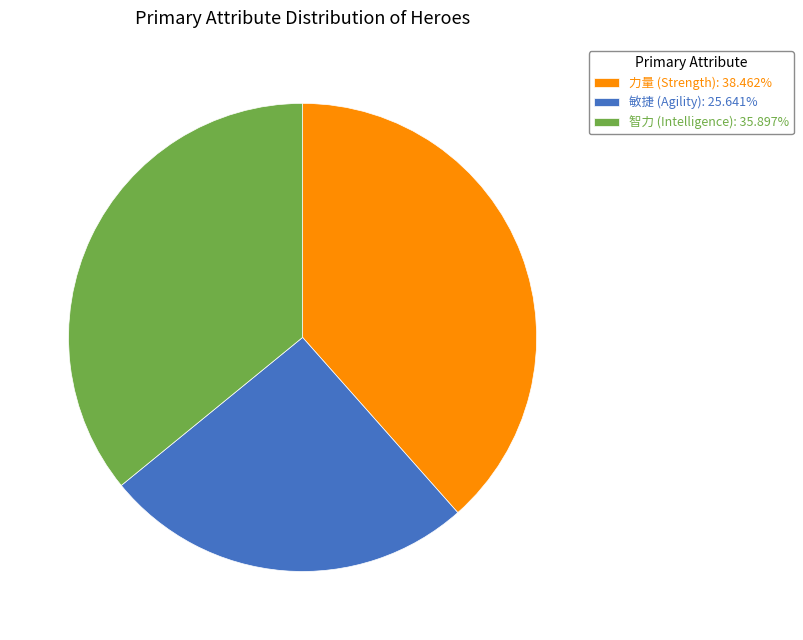

What is the ratio of the value at 敏捷 (Agility): 25.641% to the value at 智力 (Intelligence): 35.897%?

0.7